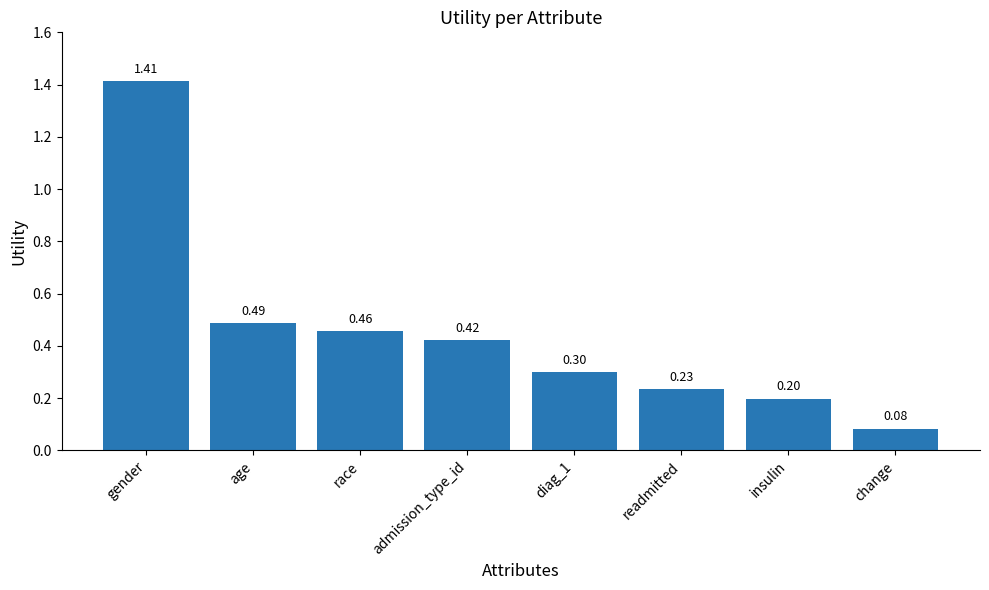

What is the difference between the maximum and second lowest values?

1.2